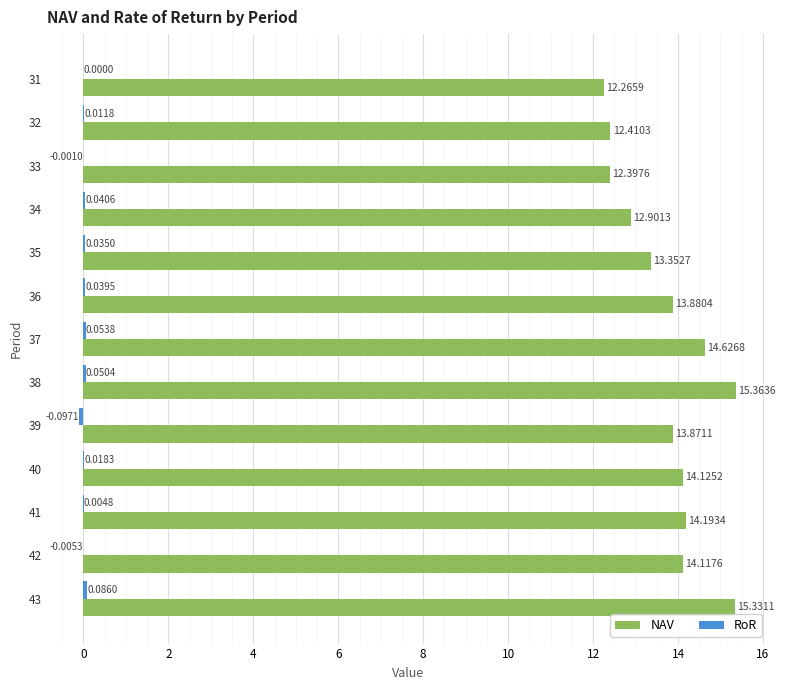

At which category is the sum across all series the highest?

43